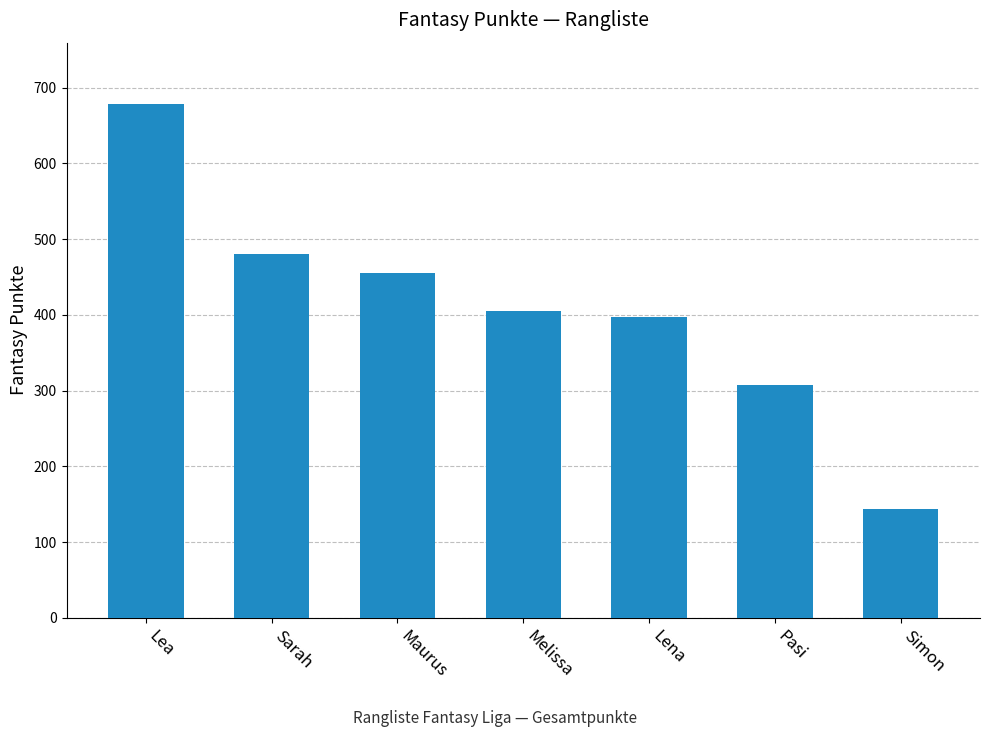

What is the ratio of the value at Simon to the value at Pasi?

0.5